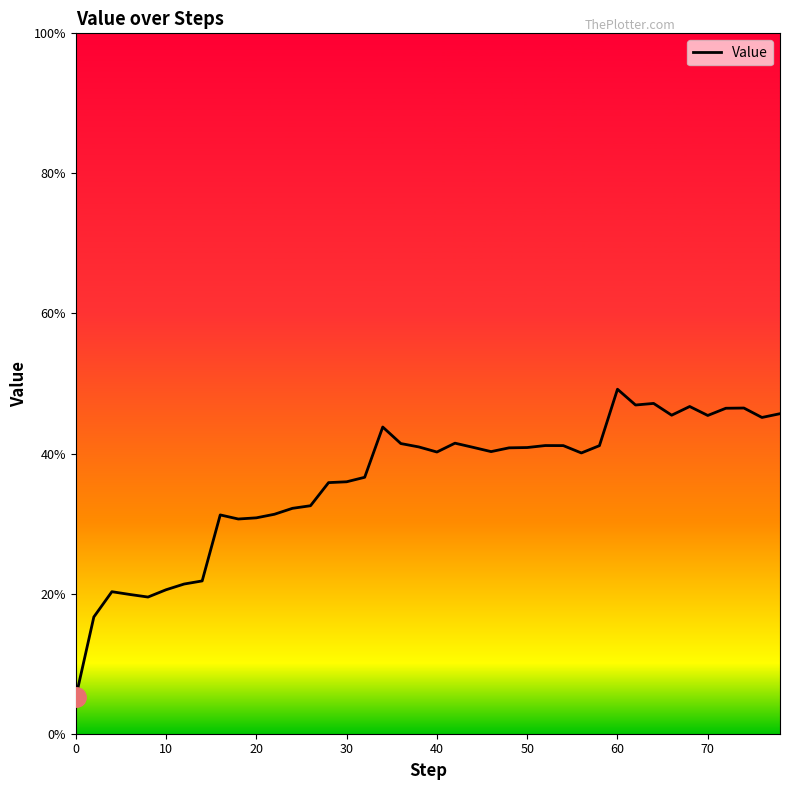

What is the minimum value shown in the chart?

0.1